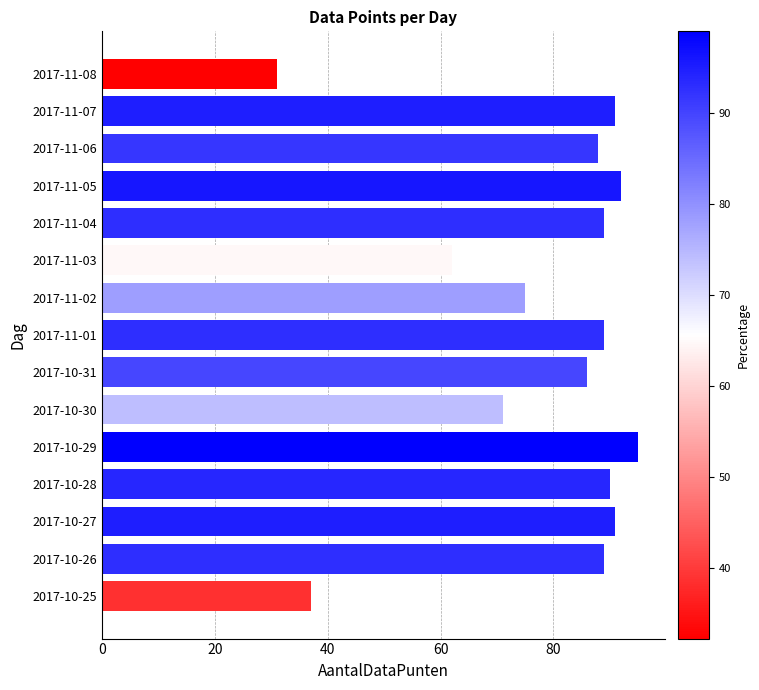

What is the maximum value shown in the chart?

95